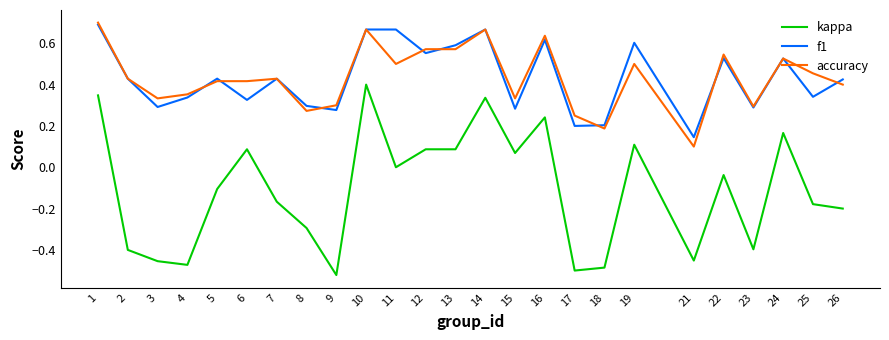

Which series changed the most between 14 and 26?

kappa